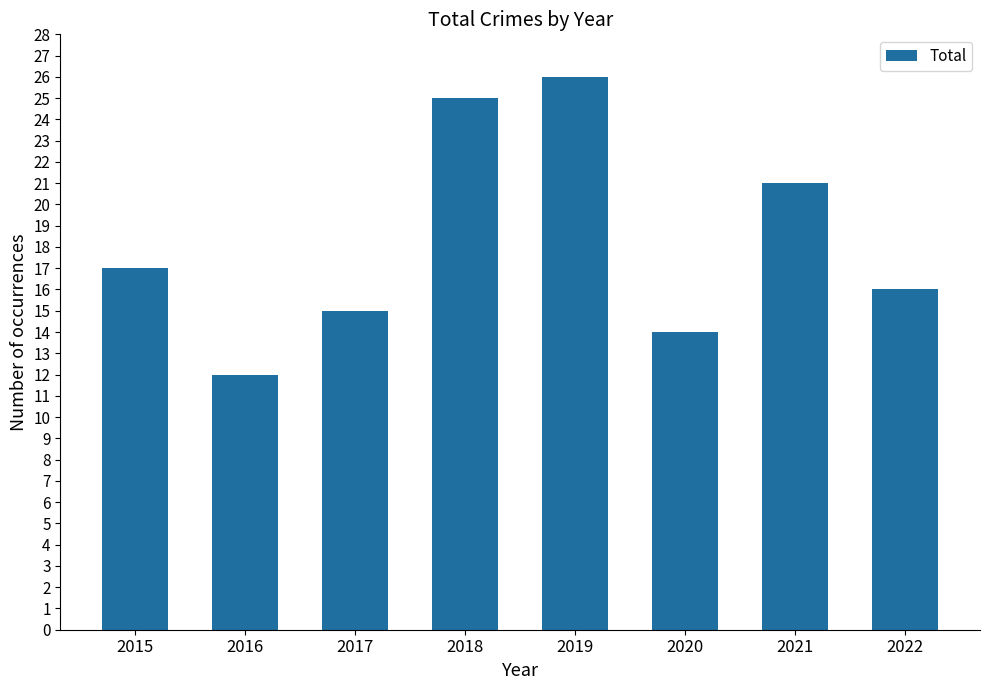

Does the chart contain stacked bars?

No